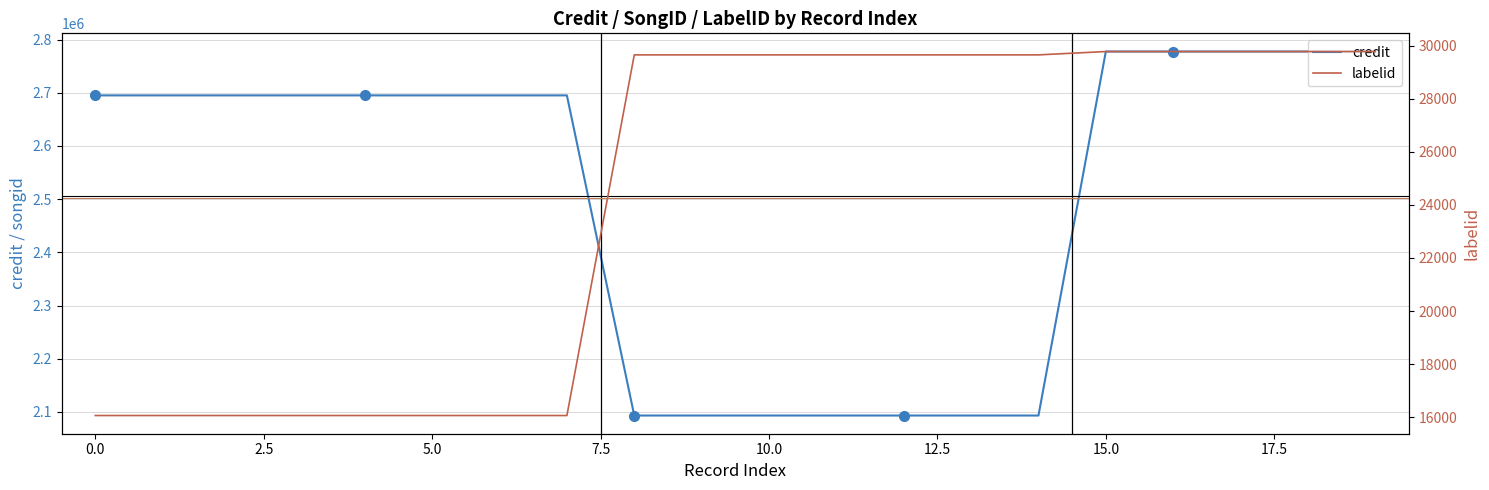

Reading left to right, what are all the values shown in this chart?

credit: 2695066	2695066	2695066	2695066	2695066	2695066	2695066	2695066	2093240	2093240	2093240	2093240	2093240	2093240	2093240	2777519	2777519	2777519	2777519	2777519
labelid: 16065	16065	16065	16065	16065	16065	16065	16065	29649	29649	29649	29649	29649	29649	29649	29775	29775	29775	29775	29775